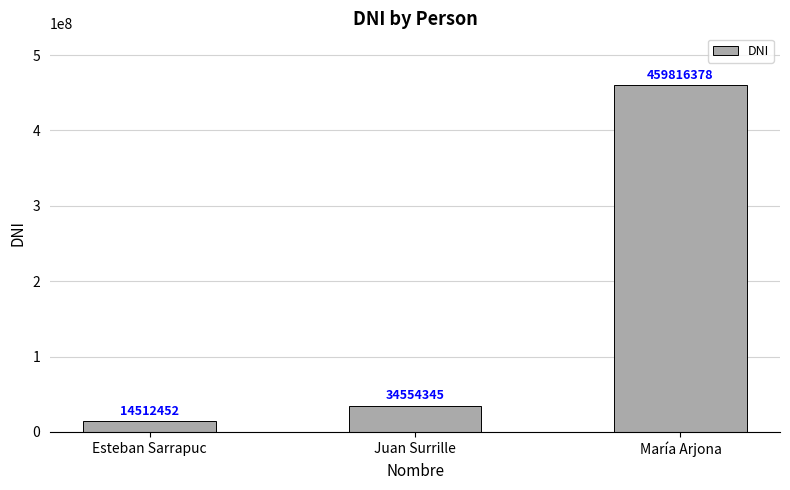

True or false: the data shows 34554345 at Juan Surrille.

True